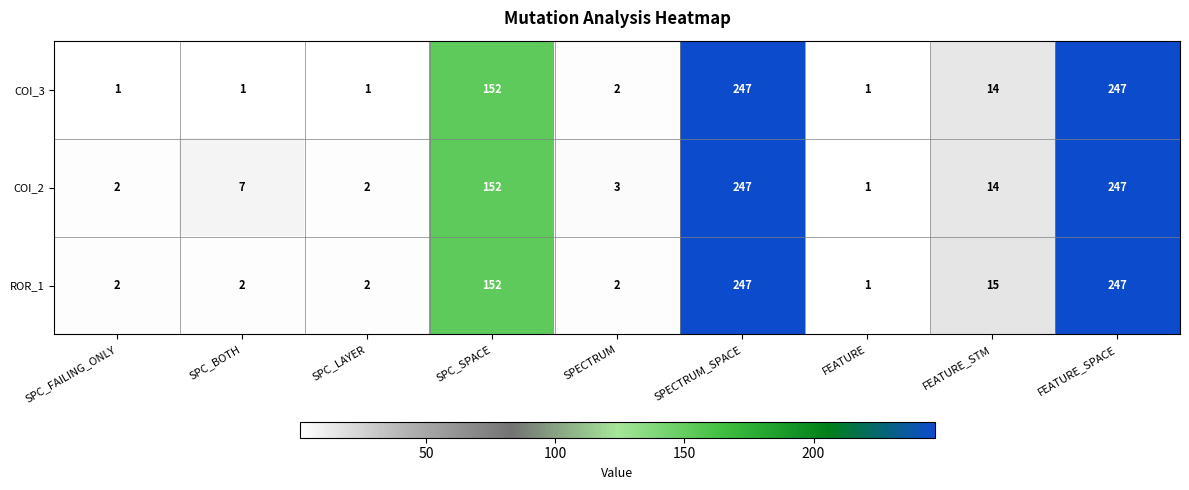

The COI_2 series shows 3 at SPC_LAYER. True or false?

False